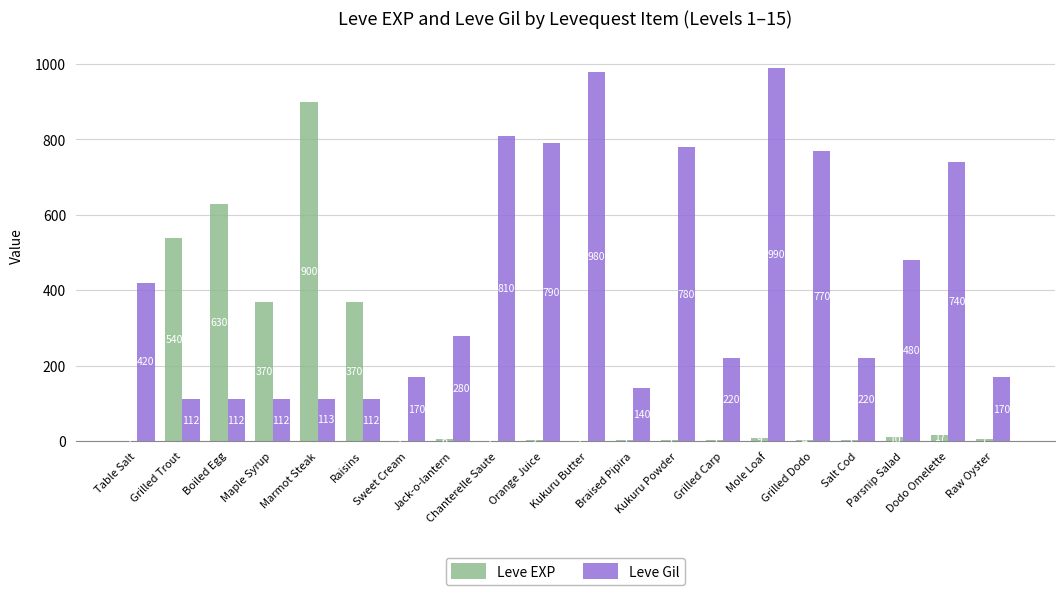

Which category has the highest value in the Leve EXP series?

Marmot Steak